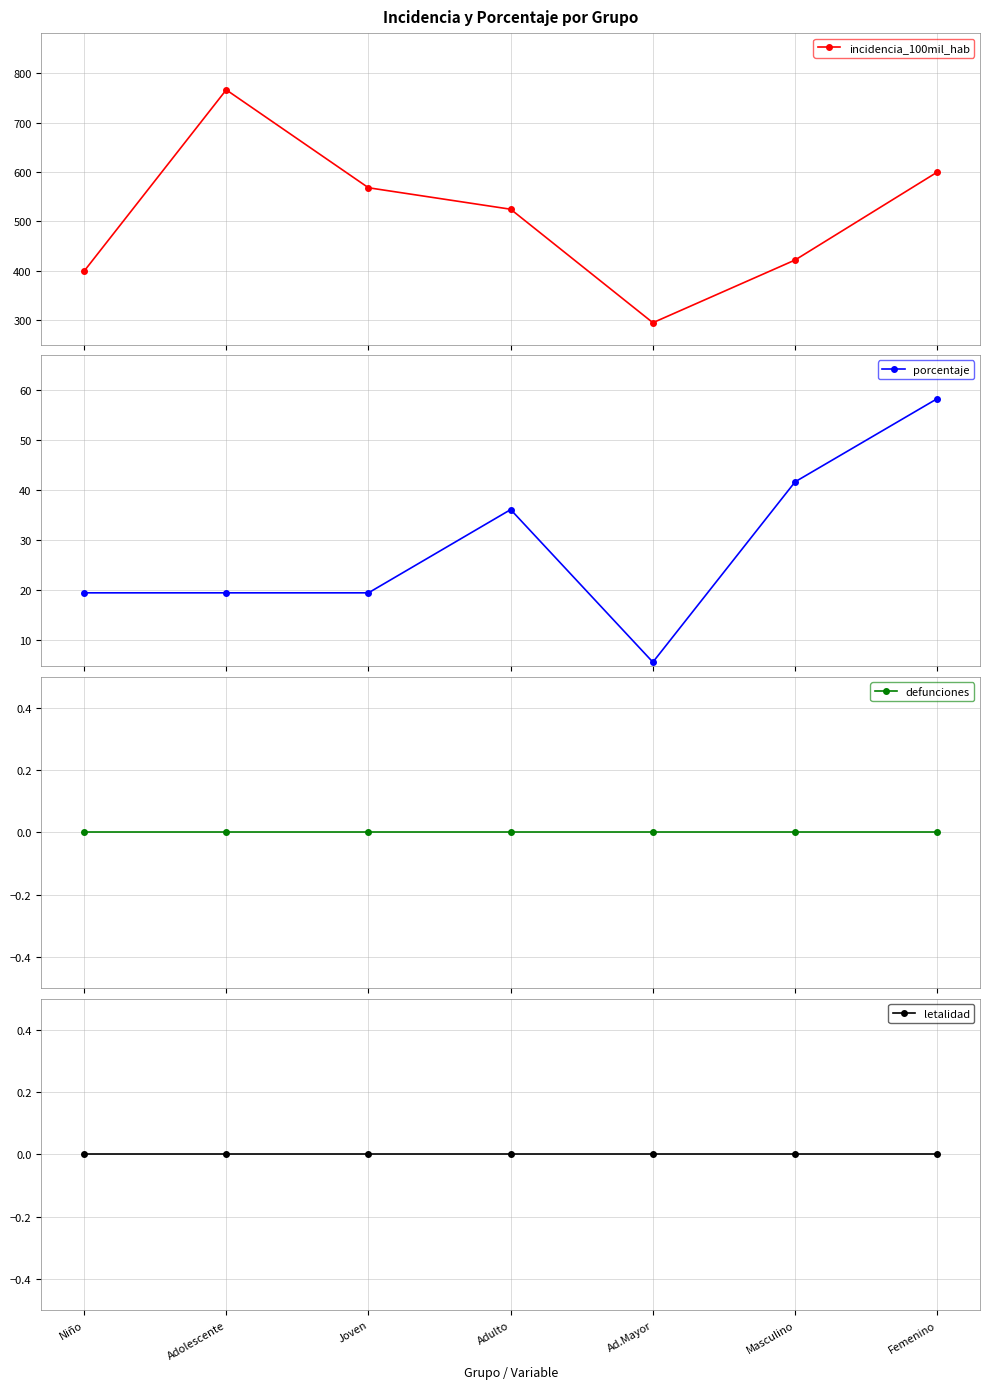

At how many categories does at least one series exceed 372?

6